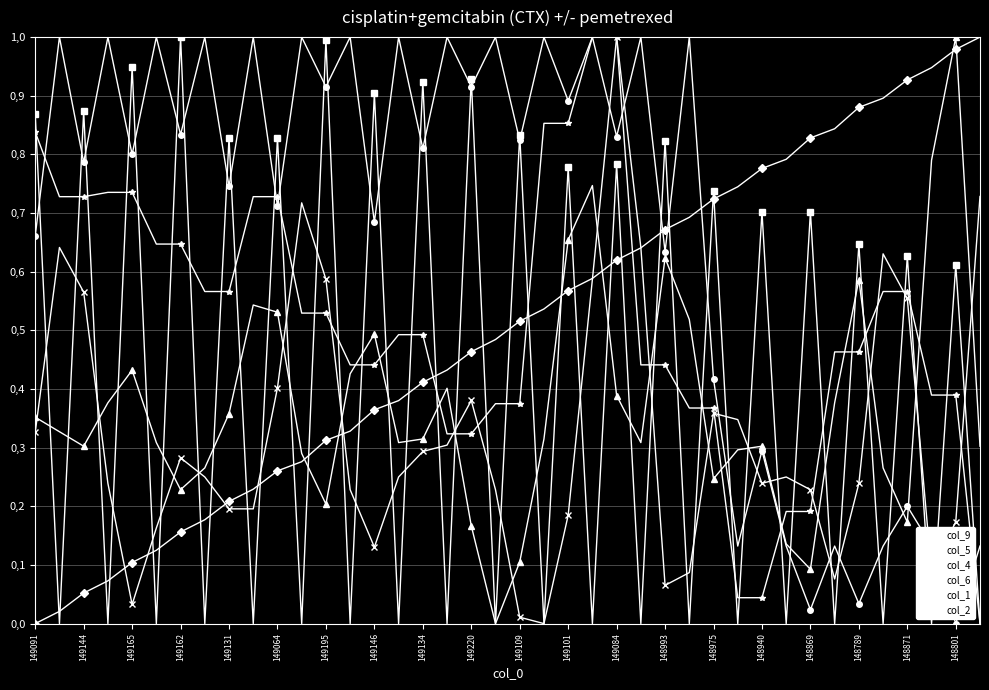

True or false: col_4 and col_2 intersect in this chart.

True